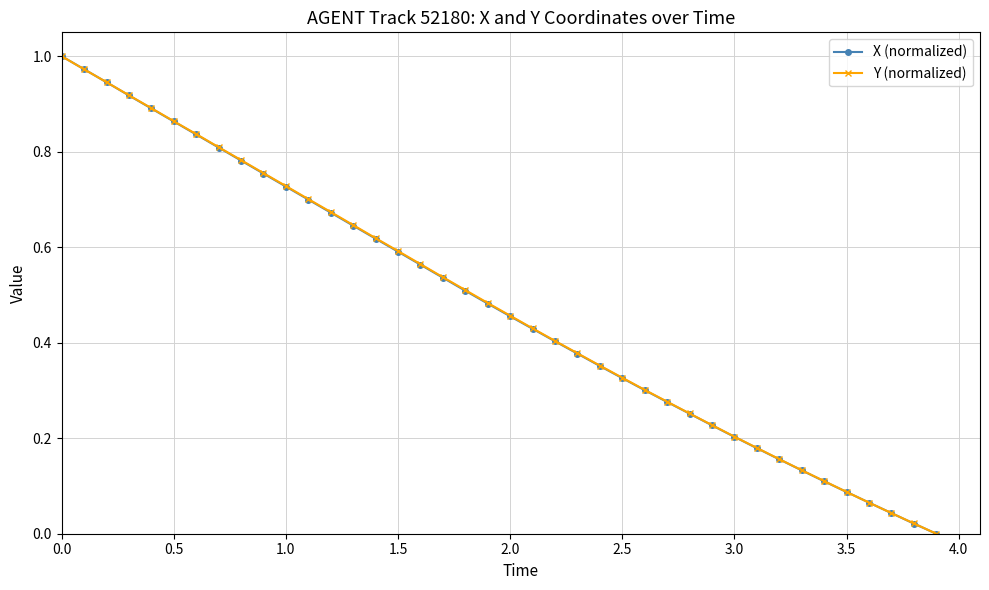

True or false: X (normalized) has more than 2 interior local peaks.

False